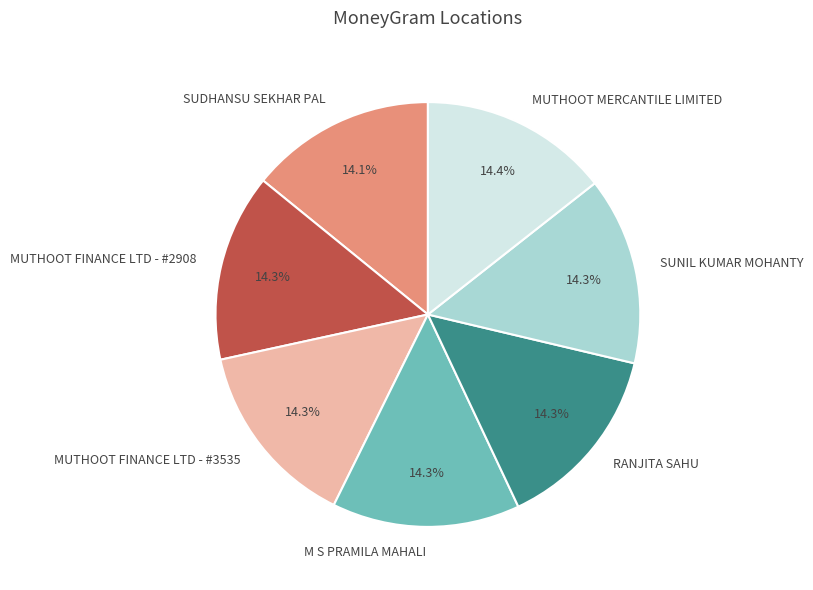

Does MUTHOOT FINANCE LTD - #2908 represent more than half of the total?

No